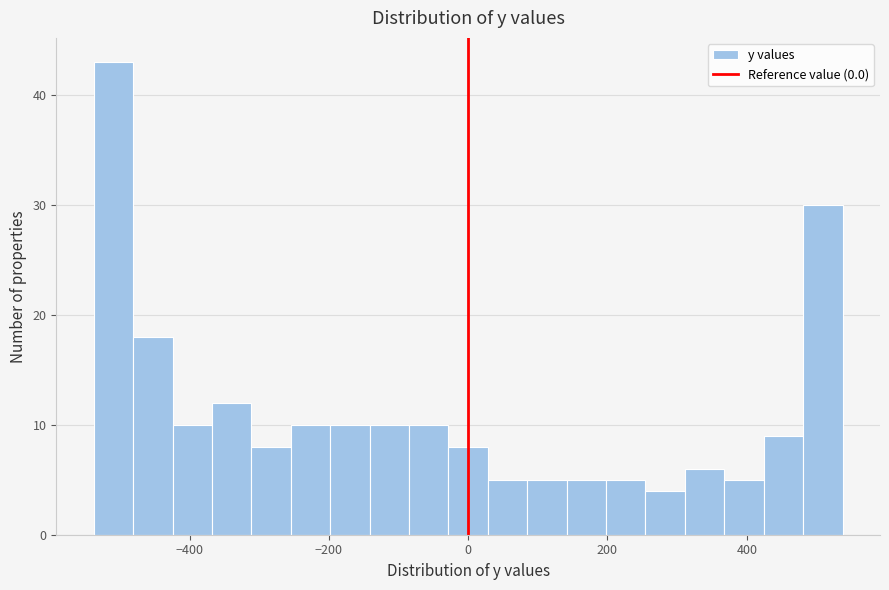

Around what value on the x-axis is the tallest bar? Give the approximate position of its centre, as read against the axis.

-500